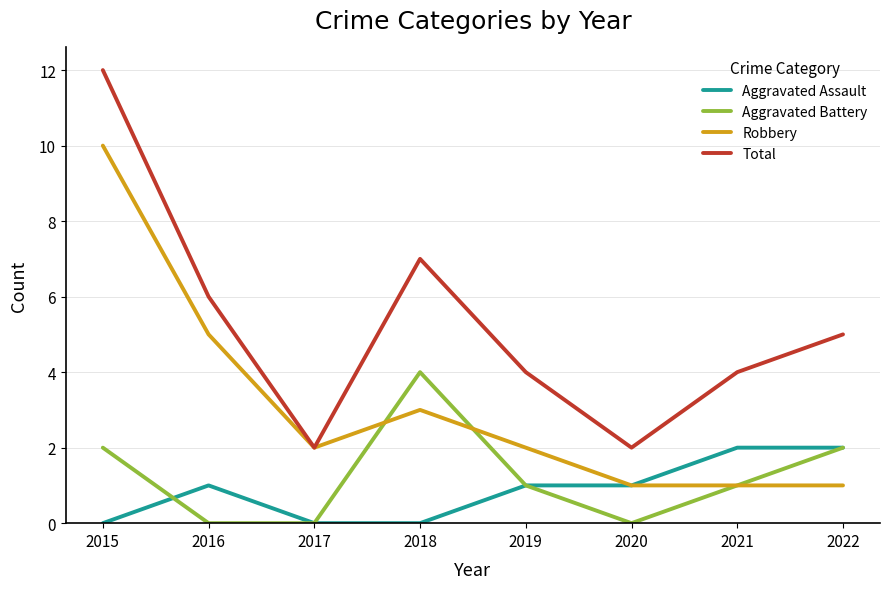

What is the maximum value shown in the chart?

12